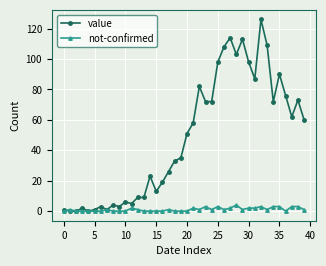

Which series has the widest spread of values?

value